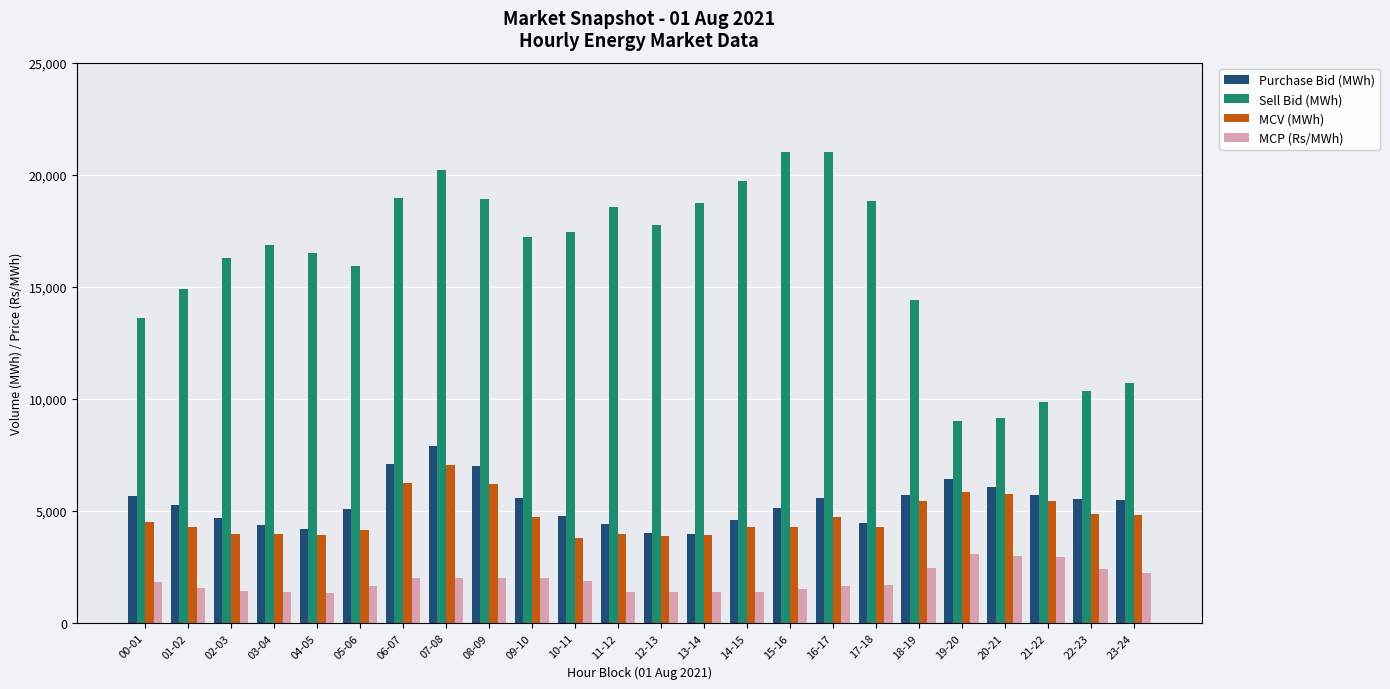

The value of Sell Bid (MWh) at 03-04 is 6029.6. True or false?

False